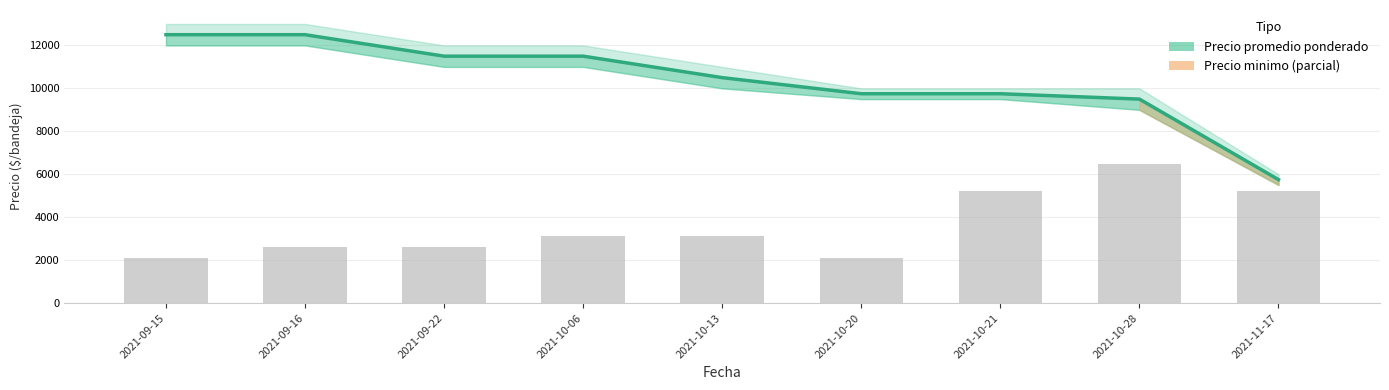

What is the label of the 8th bar from the right?

2021-09-16